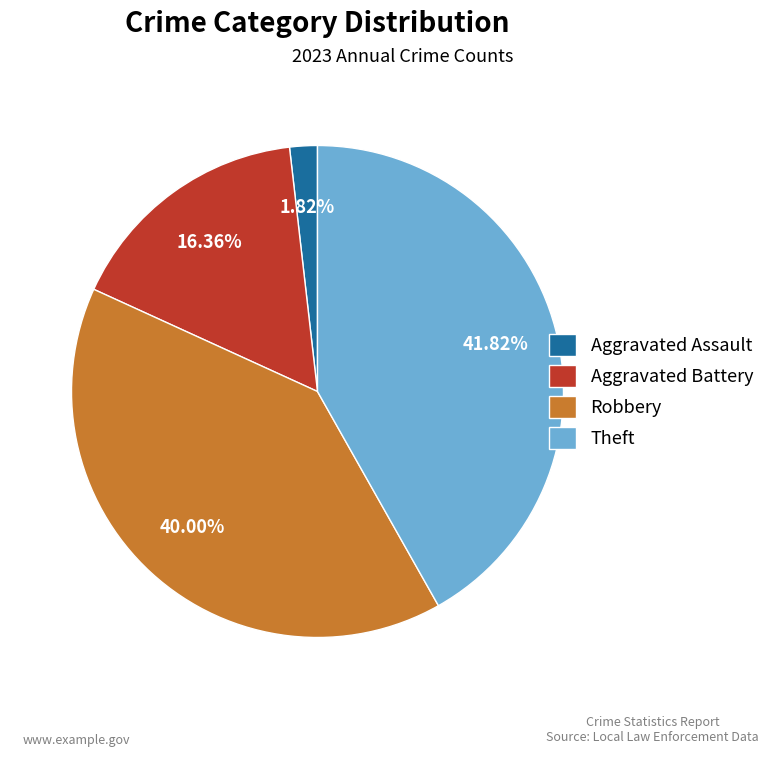

Which category has the smallest portion of the pie?

Aggravated Assault